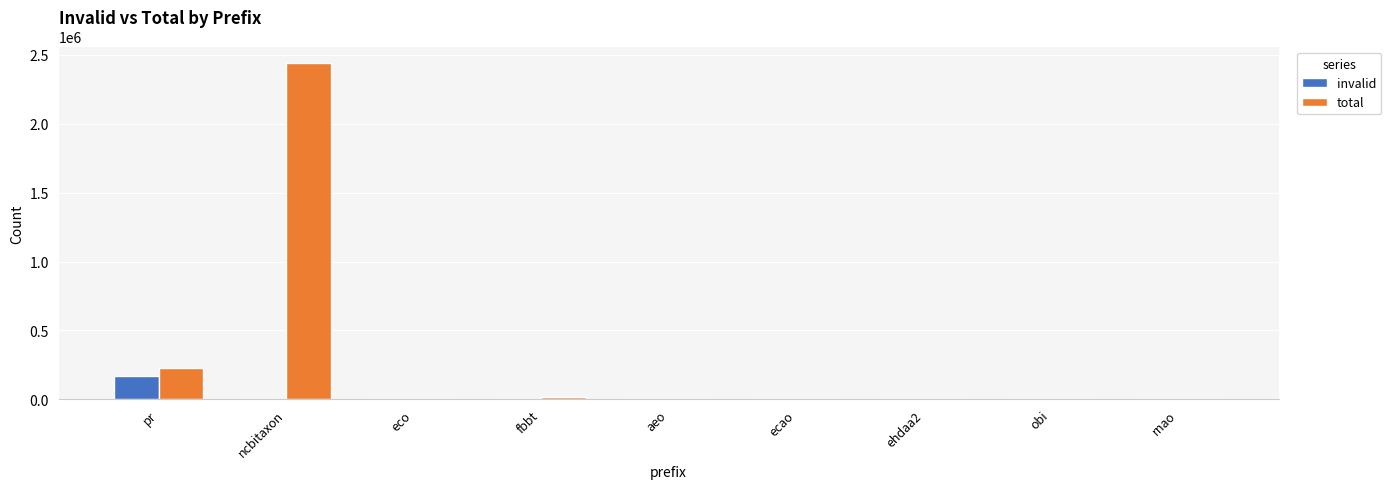

How many distinct data groups are displayed?

2